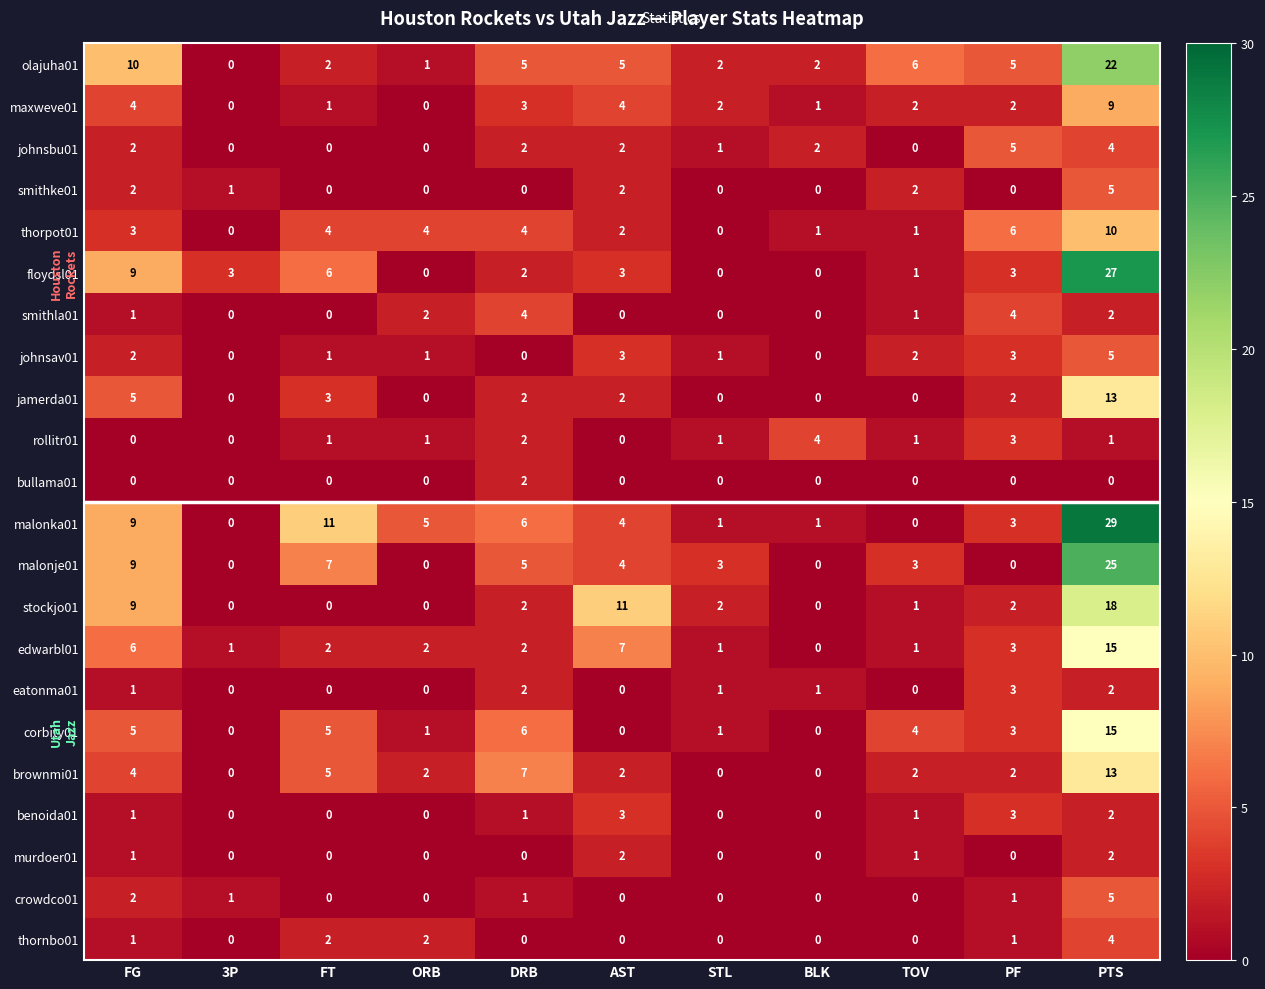

The value of smithke01 at ORB is 0. True or false?

True